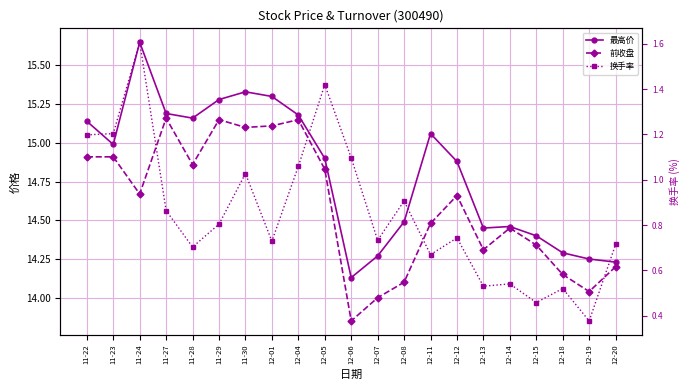

Which series has the widest spread of values?

最高价